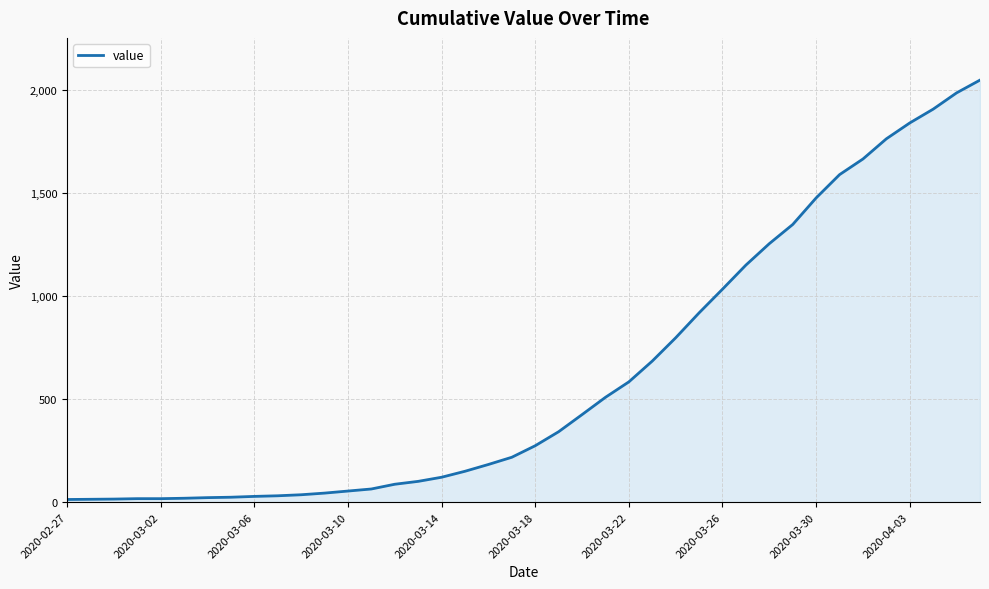

What is the maximum value shown in the chart?

2049